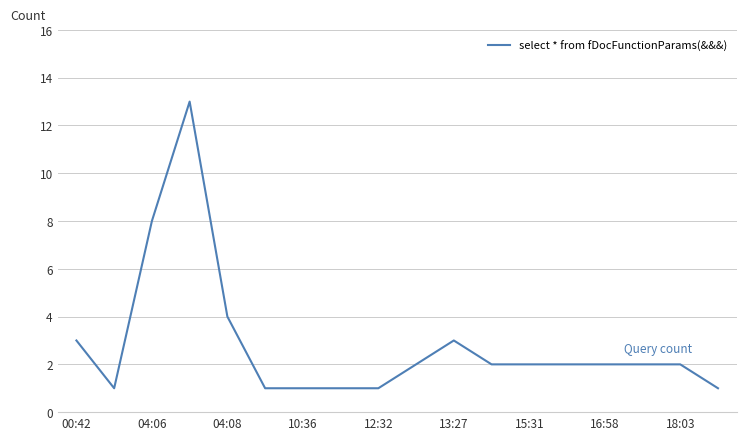

What is the maximum value shown in the chart?

13